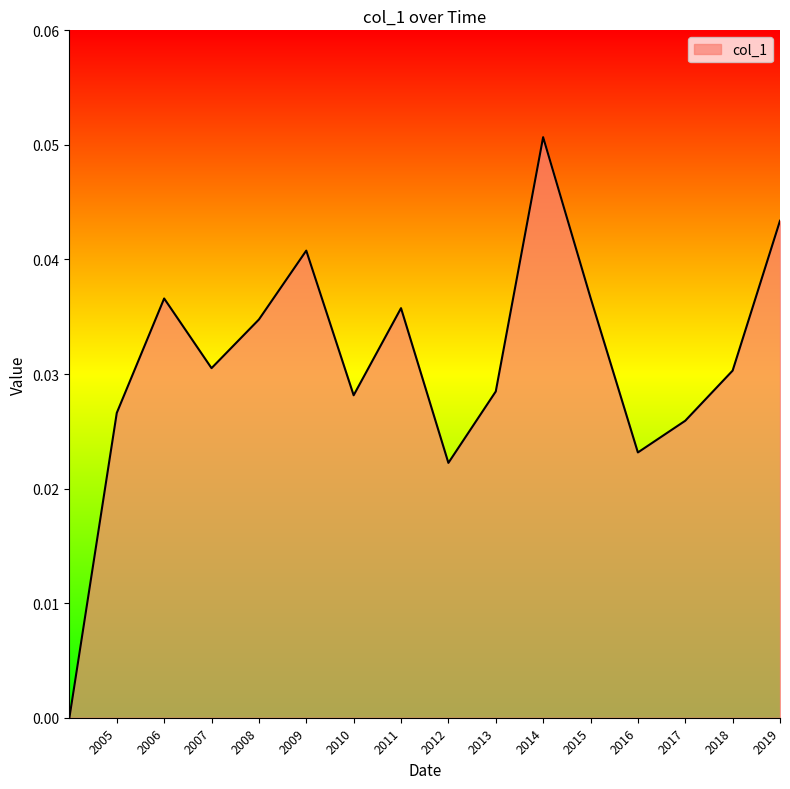

Is this an area chart (filled region under the line)?

Yes